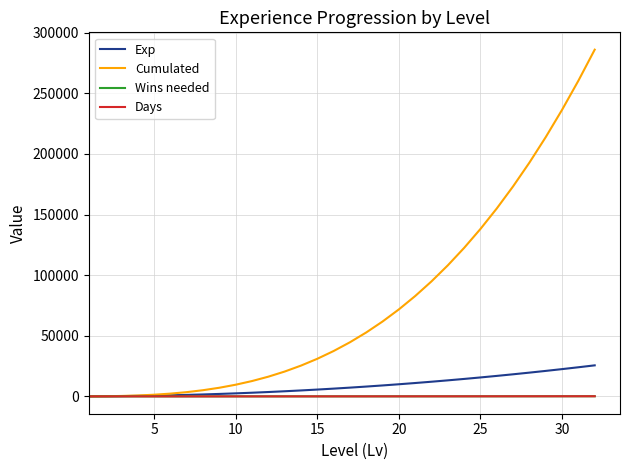

Which series has the largest total across all categories?

Cumulated